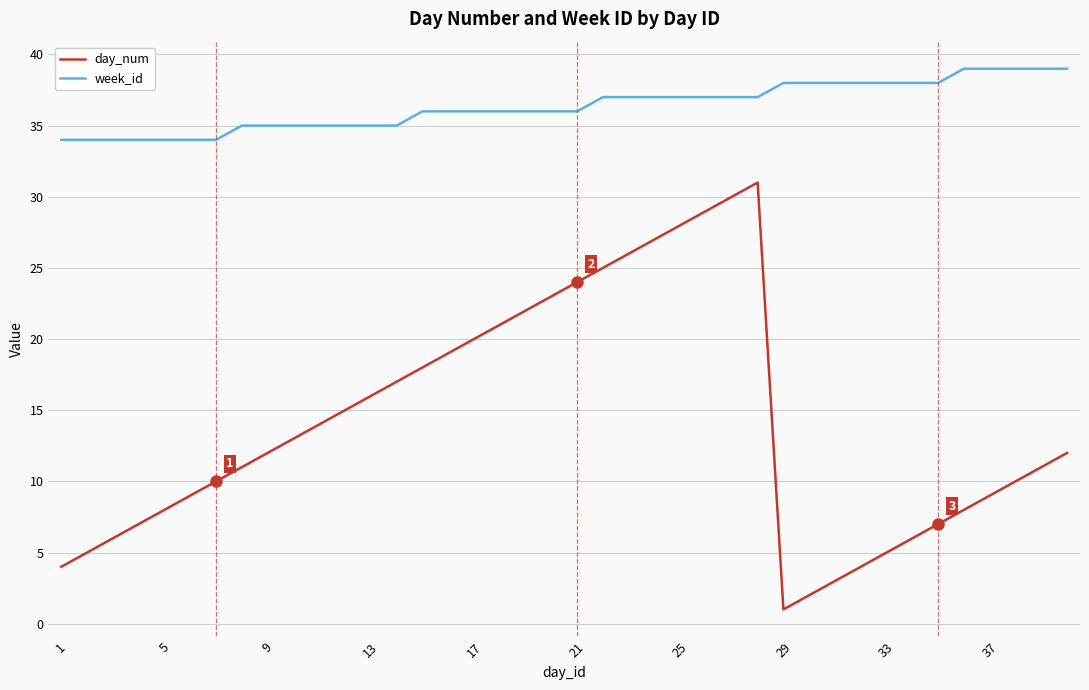

Rank the series by their average value, from highest to lowest.

week_id, day_num